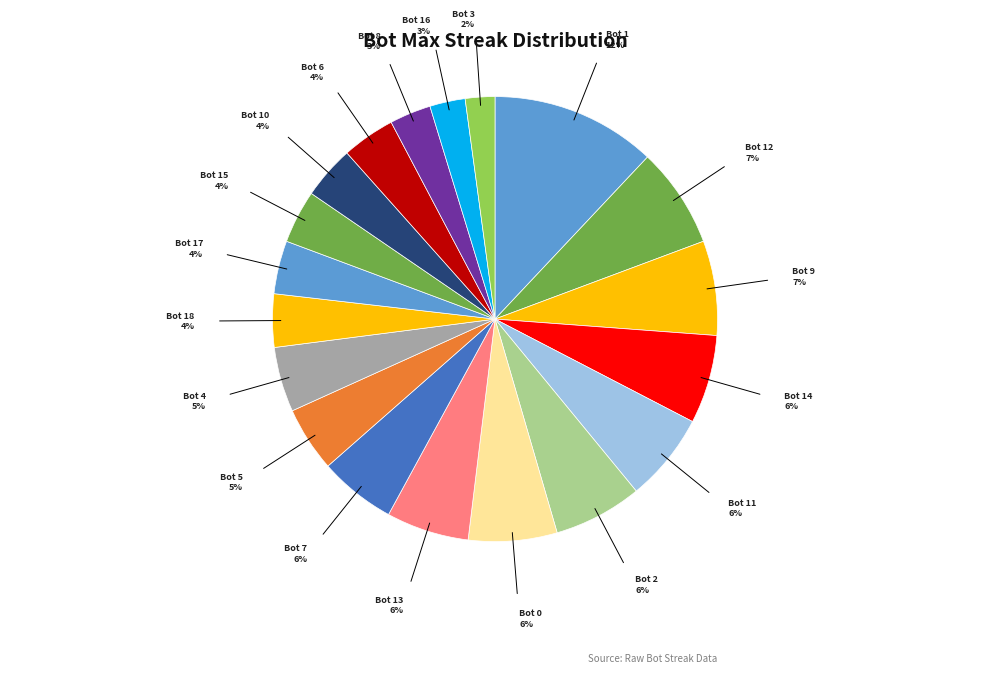

Is the sum of Bot 17 and Bot 14 greater than half?

No